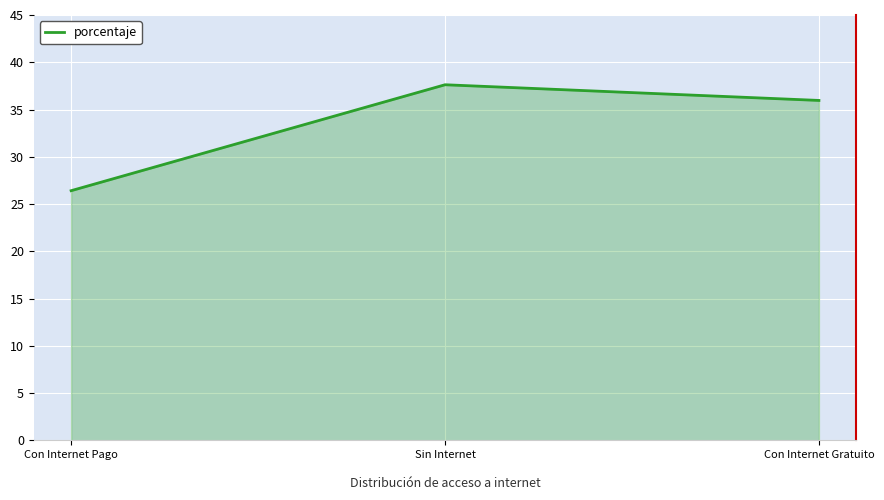

What is the smallest value displayed?

26.4